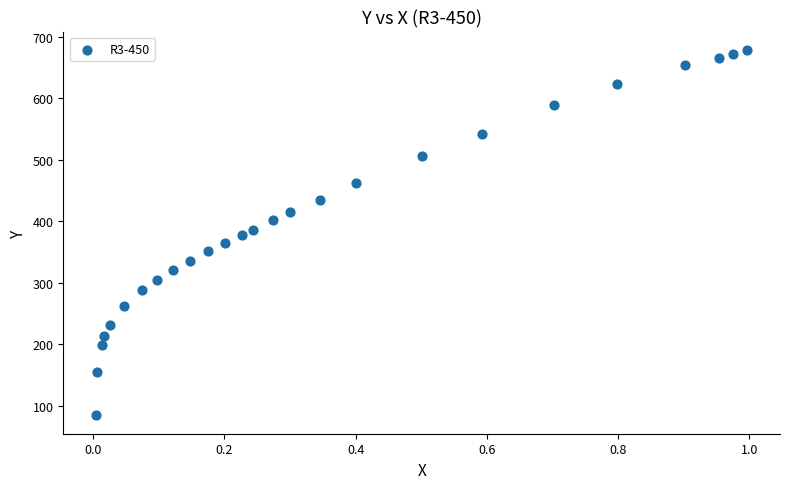

What is the range of Y values (max minus min)?

594.5